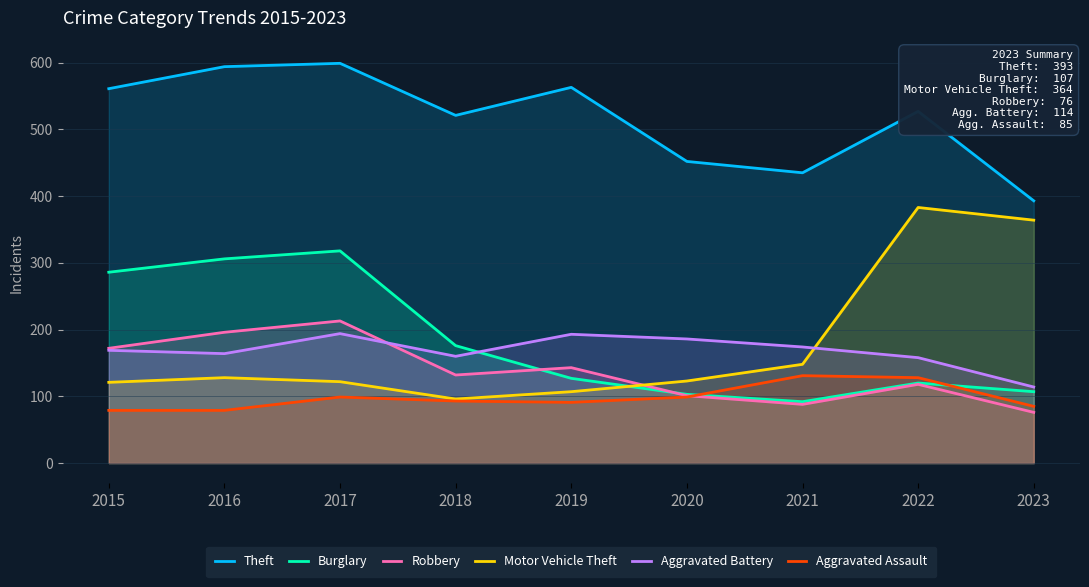

Between 2016 and 2021, which series saw the biggest shift?

Burglary